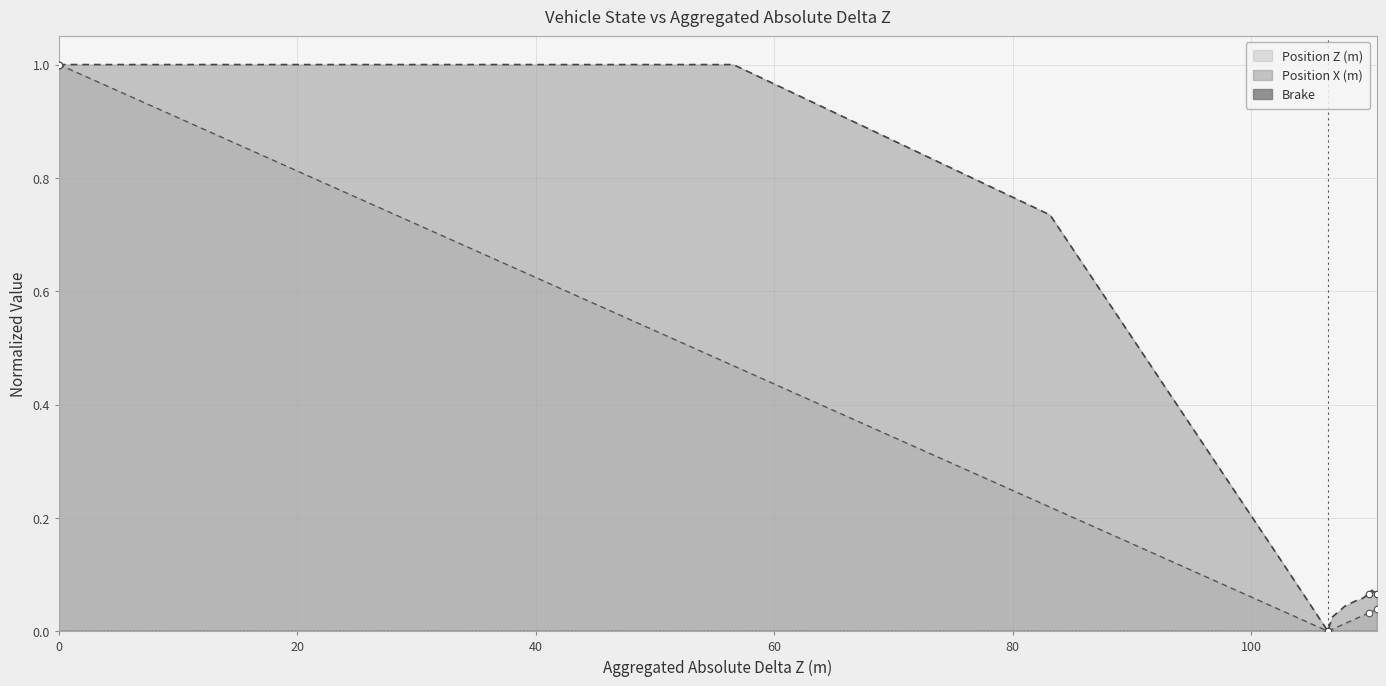

At how many categories does at least one series exceed 0?

17